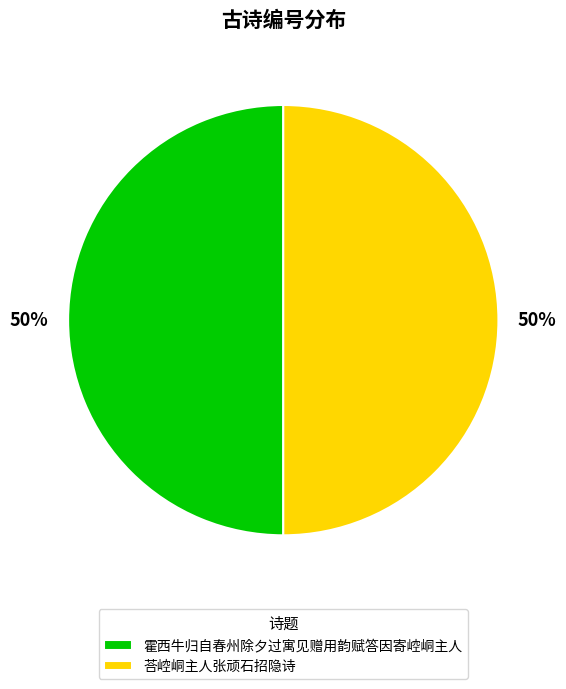

To the nearest percent, what is the combined percentage of 荅崆峒主人张顽石招隐诗 and 霍西牛归自春州除夕过寓见赠用韵赋答因寄崆峒主人?

100%